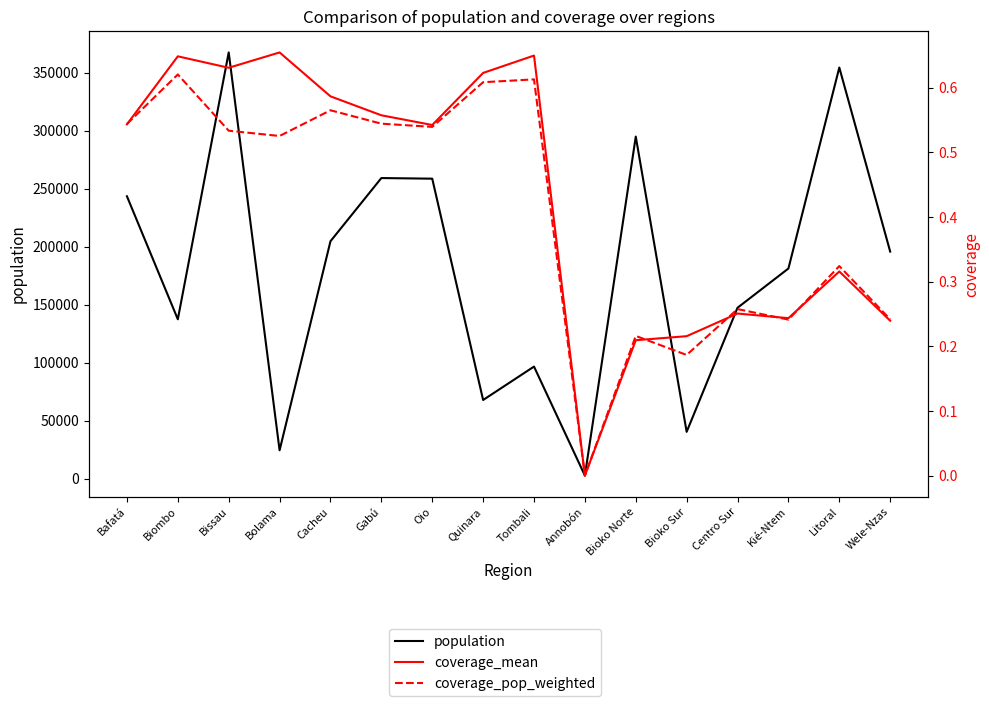

What is the value of the coverage_pop_weighted point at the 9th from the left?

0.6